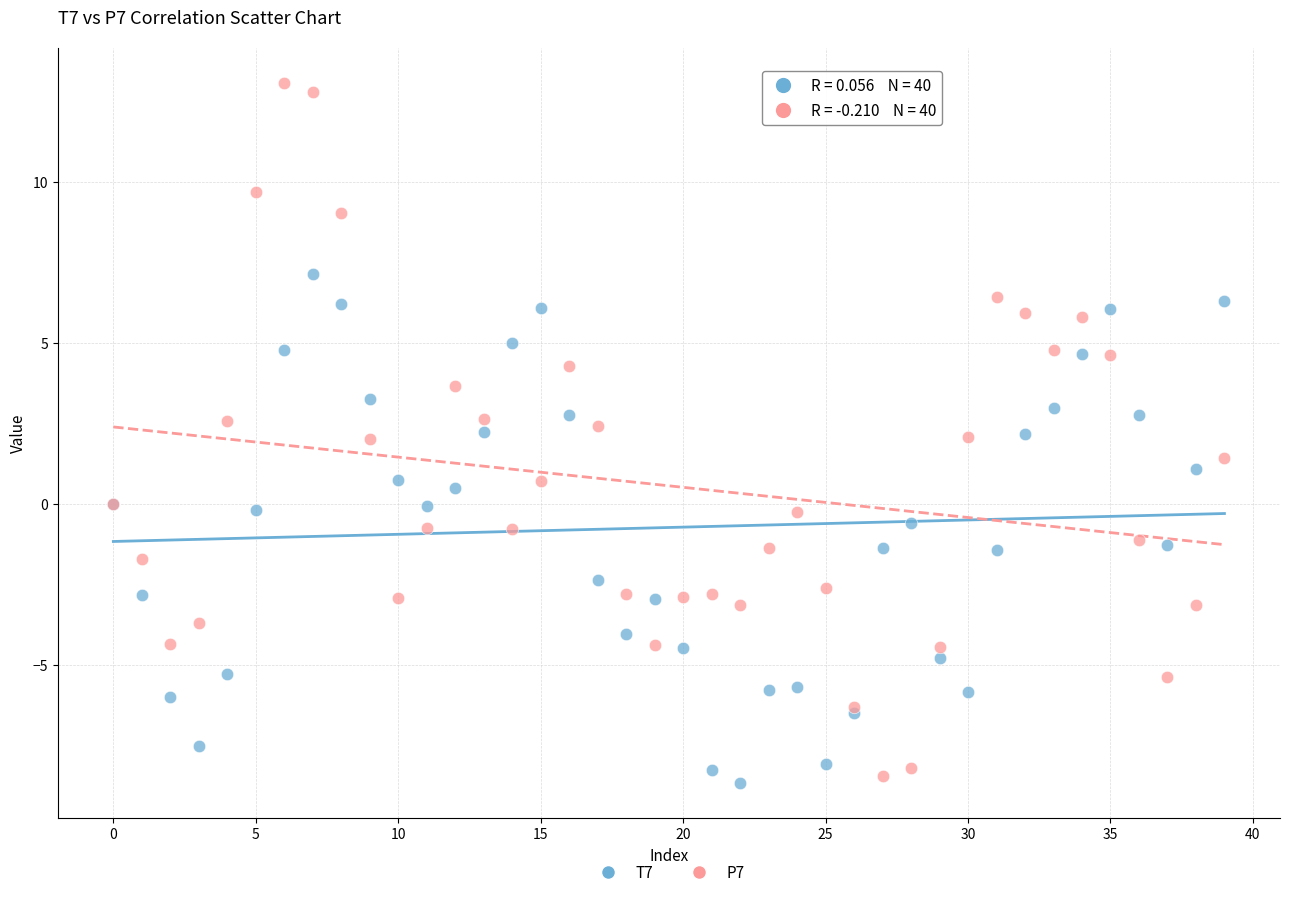

Which series contains the lowest Y value?

T7